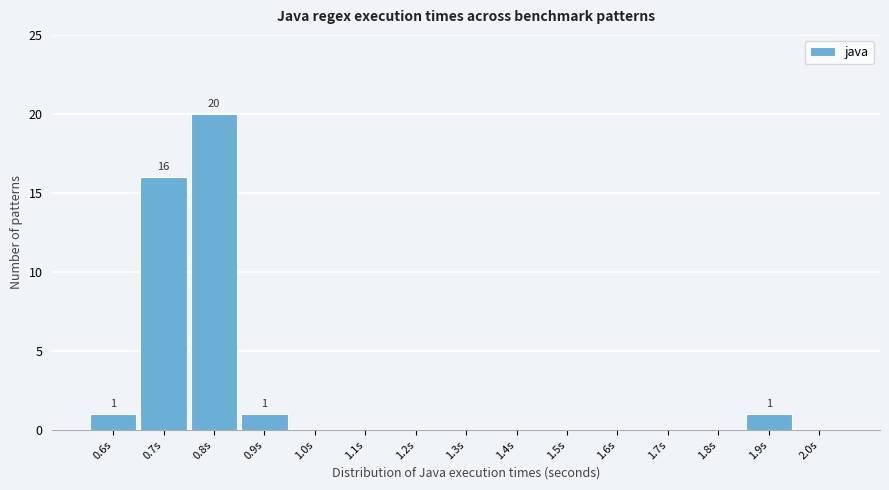

Reading right to left, transcribe all the data shown in this chart.

2.0s=0	1.9s=1	1.8s=0	1.7s=0	1.6s=0	1.5s=0	1.4s=0	1.3s=0	1.2s=0	1.1s=0	1.0s=0	0.9s=1	0.8s=20	0.7s=16	0.6s=1